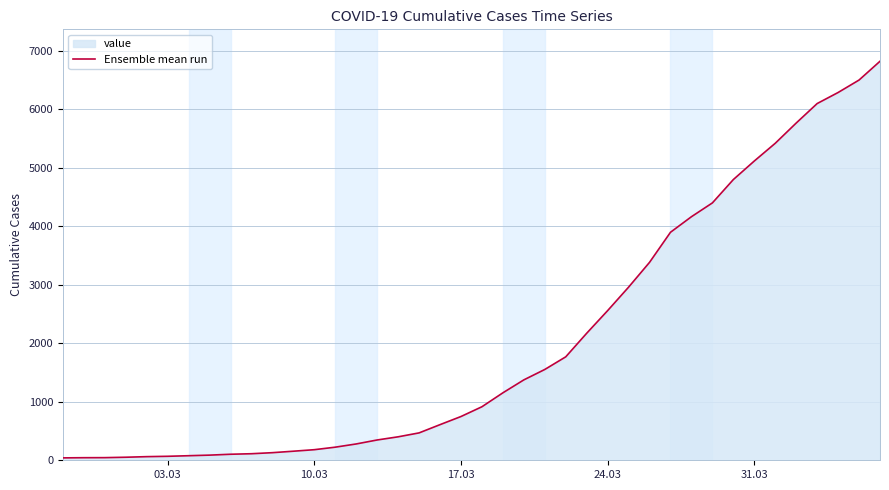

What is the minimum value shown in the chart?

41